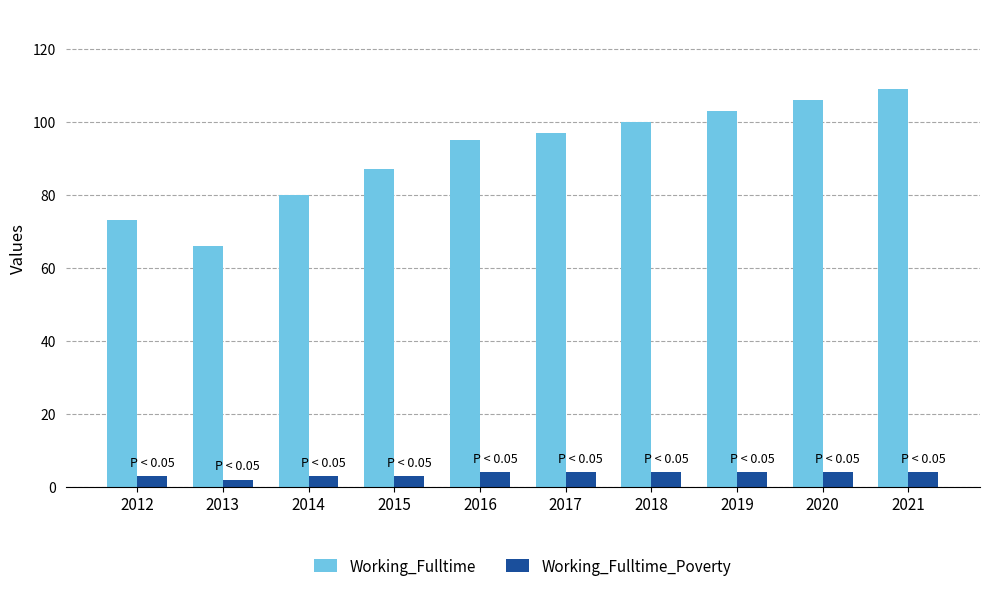

Reading left to right, extract all data points from this chart.

Working_Fulltime: 2012=73	2013=66	2014=80	2015=87	2016=95	2017=97	2018=100	2019=103	2020=106	2021=109
Working_Fulltime_Poverty: 2012=3	2013=2	2014=3	2015=3	2016=4	2017=4	2018=4	2019=4	2020=4	2021=4